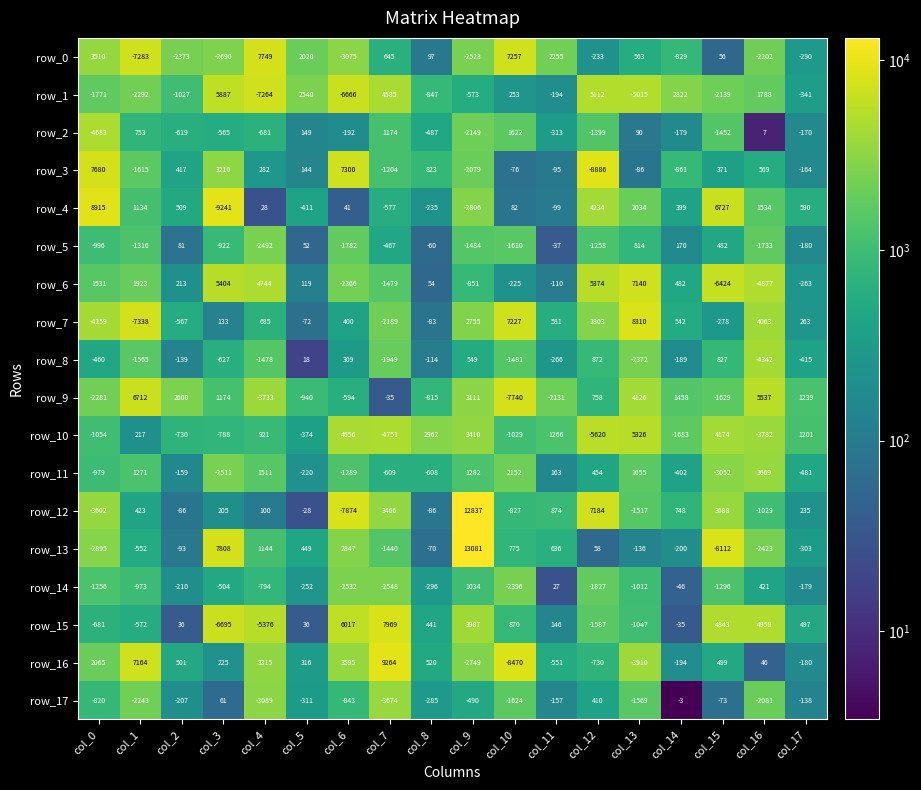

Is the value of row_2 at col_16 greater than the value of row_14 at col_13?

Yes